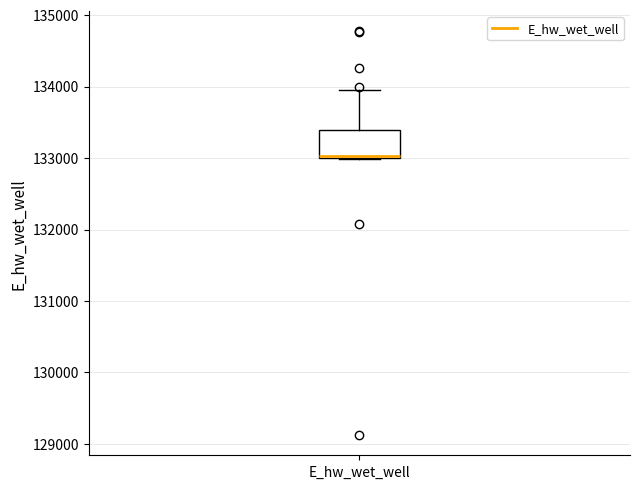

Transcribe this box plot: give where the median line is, the range the box spans, and where the two whiskers end, as read against the y-axis. The values are not printed on the chart, so give them approximately, as read against the axis.

median 133000, box 133000 to 133400, whiskers 133000 to 134000